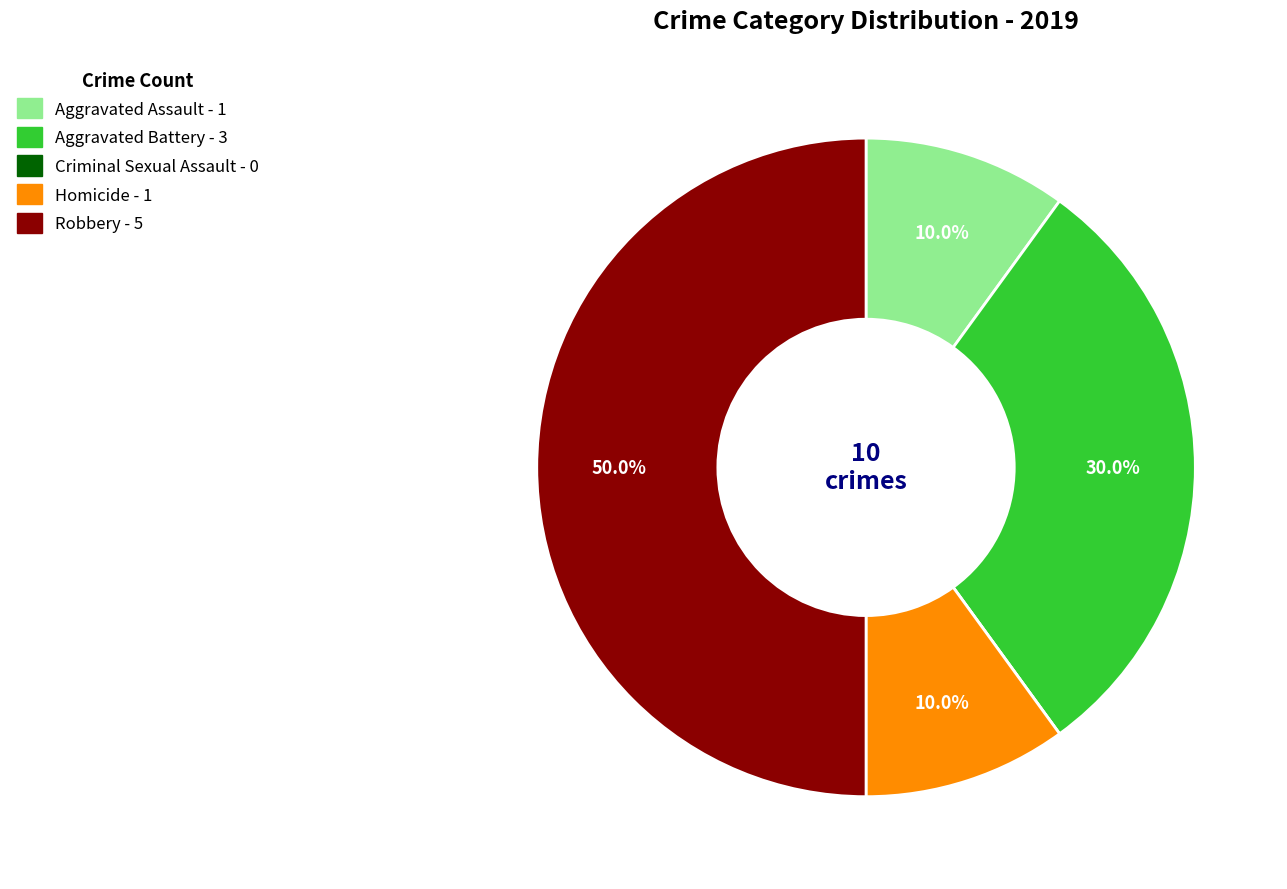

Does Aggravated Battery represent more than half of the total?

No